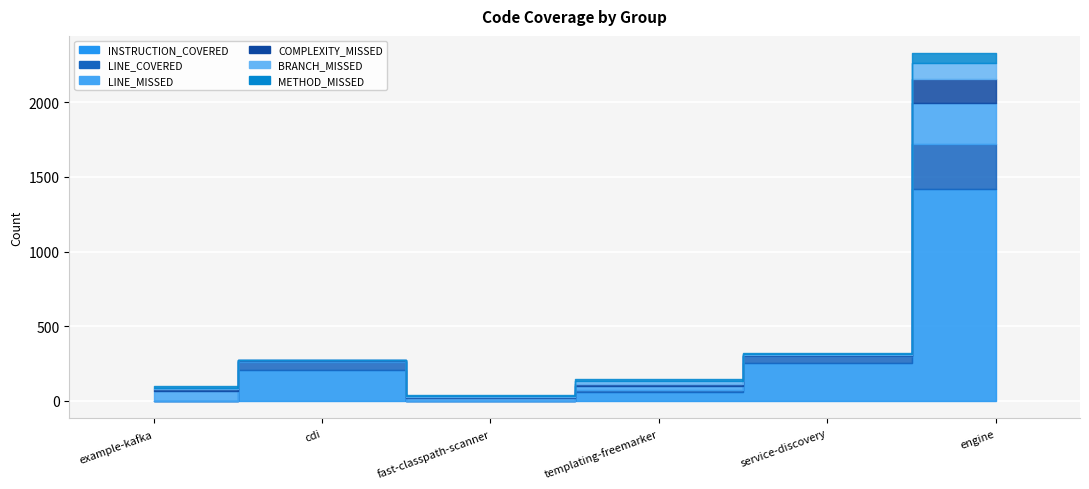

How many interior local peaks does the METHOD_MISSED series have?

1